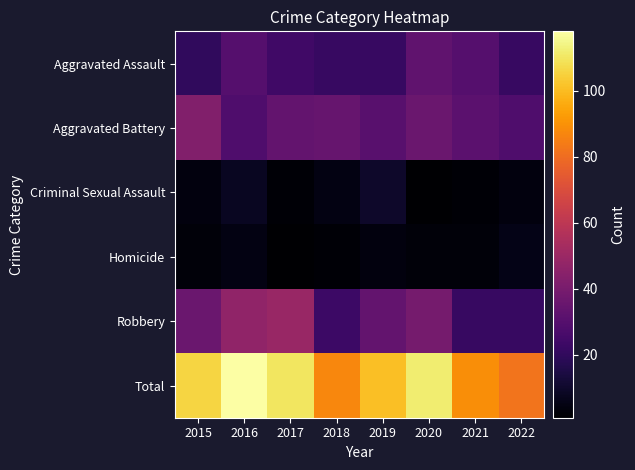

Which has a higher value, 2018 or 2019?

2018